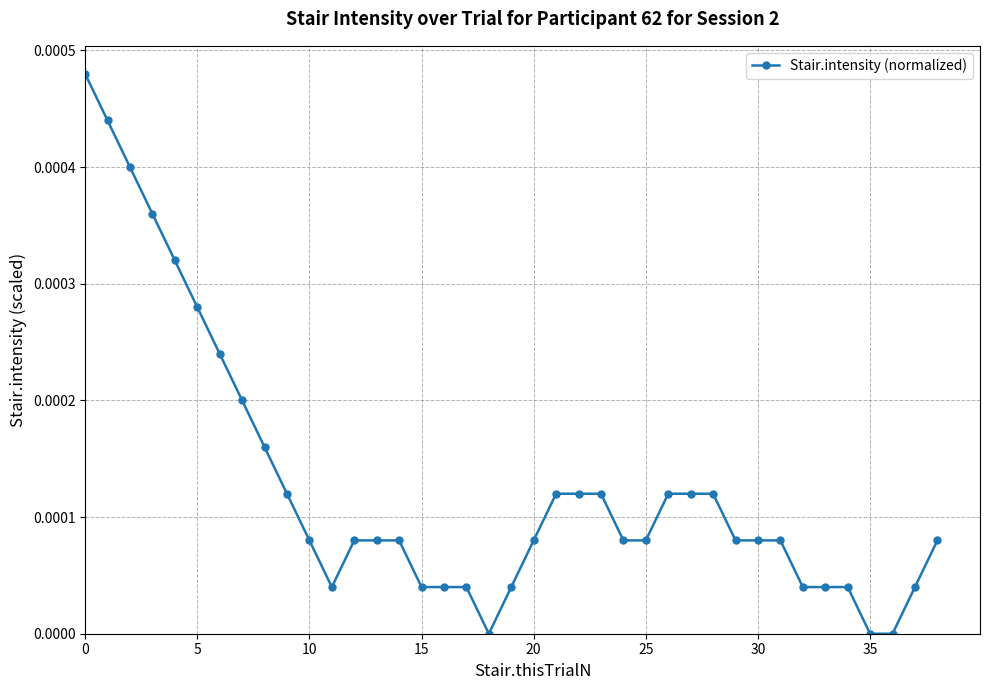

True or false: the data has more than 0 interior local peaks.

False